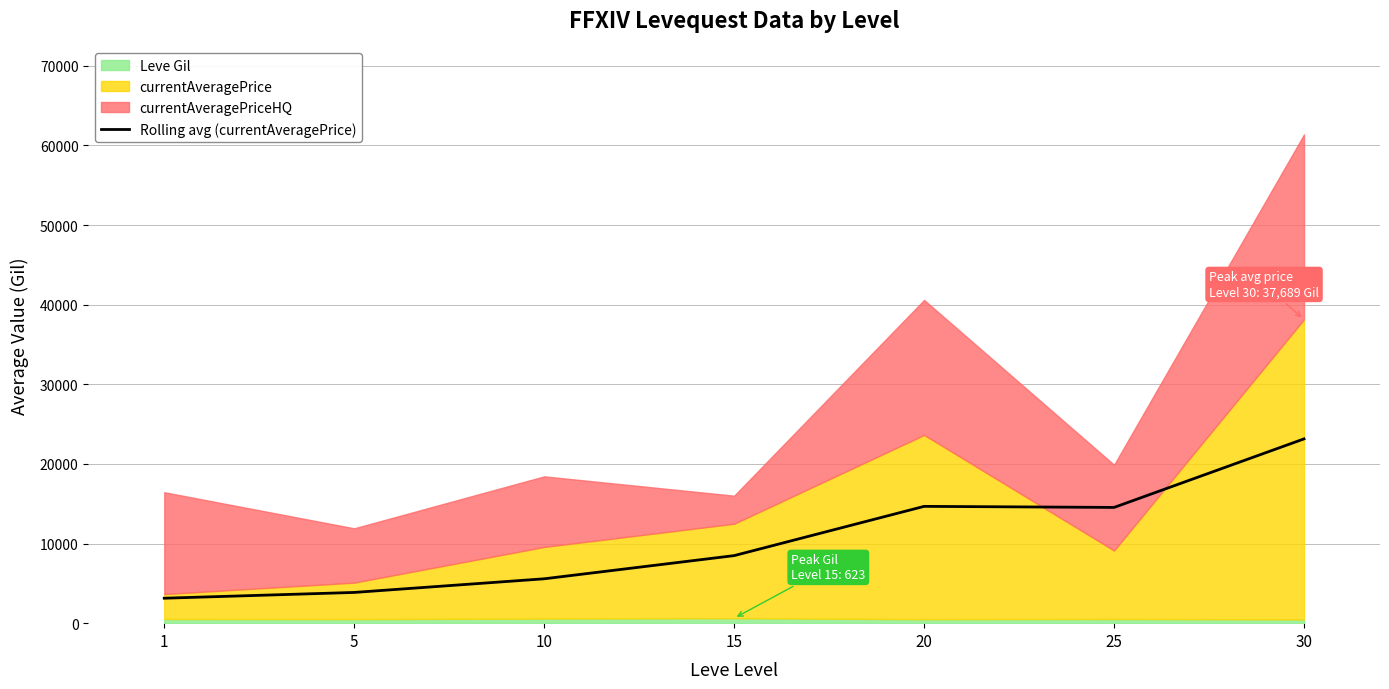

At which label is the value closest to 13138?

25